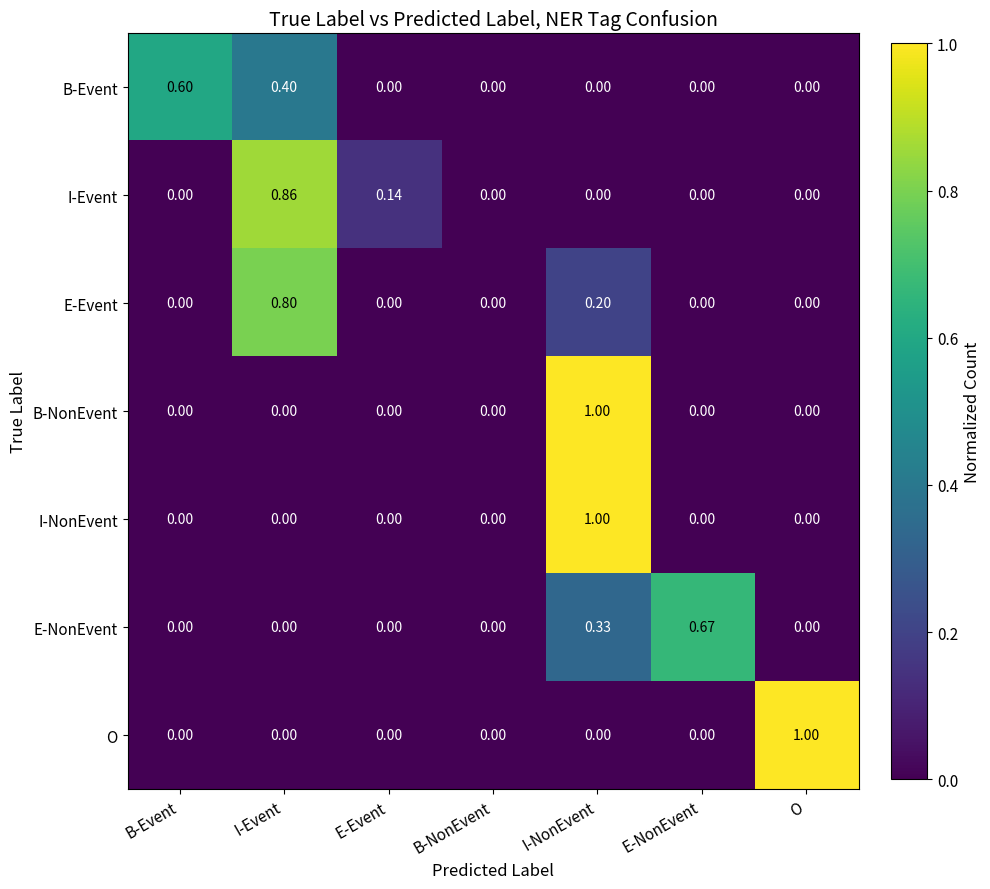

At which category is the sum across all series the highest?

I-NonEvent